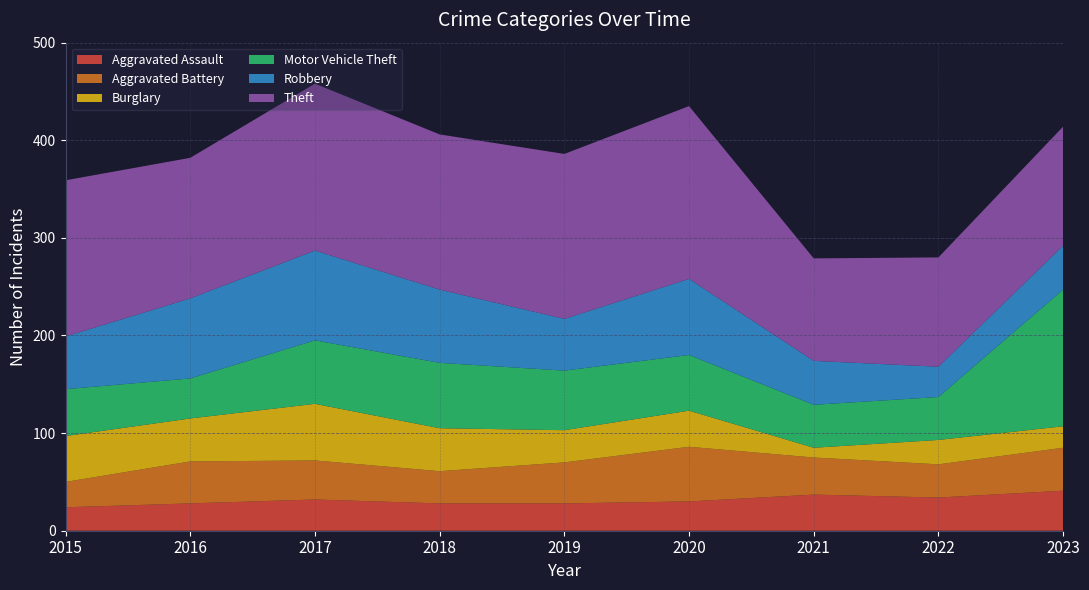

Reading left to right, list all the values displayed in this chart.

Aggravated Assault: 2015=24	2016=28	2017=32	2018=28	2019=28	2020=30	2021=37	2022=34	2023=41
Aggravated Battery: 2015=26	2016=43	2017=40	2018=33	2019=42	2020=56	2021=38	2022=34	2023=44
Burglary: 2015=47	2016=44	2017=58	2018=44	2019=33	2020=37	2021=10	2022=25	2023=22
Motor Vehicle Theft: 2015=48	2016=41	2017=65	2018=67	2019=61	2020=57	2021=44	2022=44	2023=140
Robbery: 2015=54	2016=82	2017=92	2018=75	2019=53	2020=78	2021=45	2022=31	2023=45
Theft: 2015=160	2016=144	2017=171	2018=159	2019=169	2020=177	2021=105	2022=112	2023=122